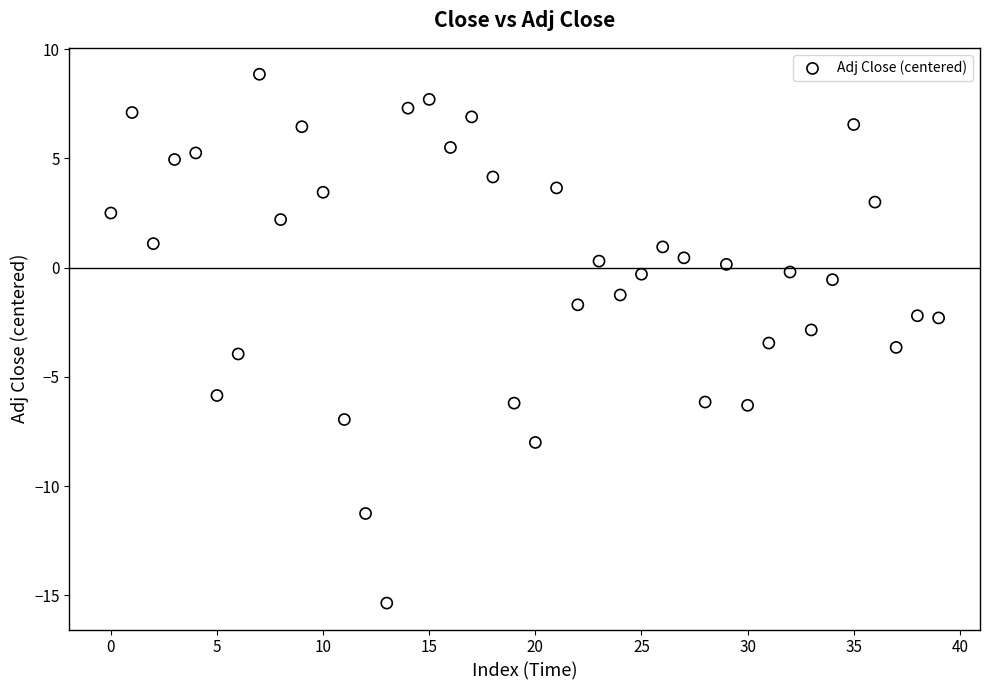

What is the range of Y values (max minus min)?

24.2